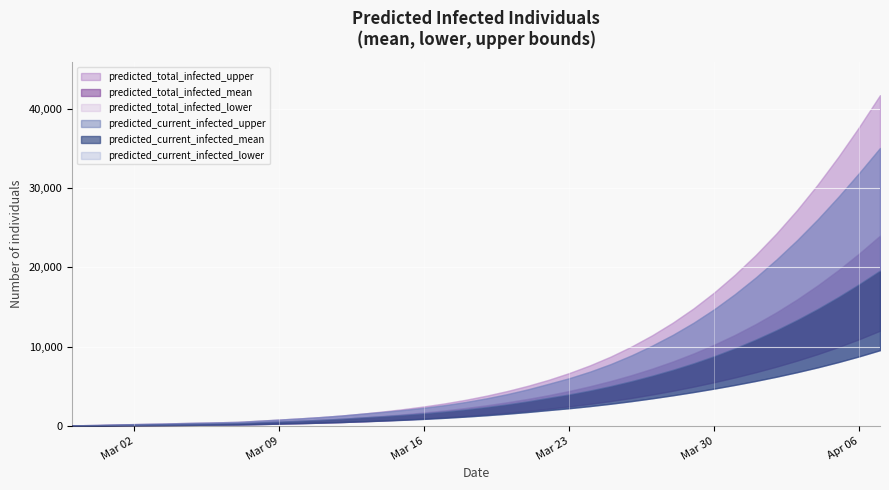

What is the sum of the predicted_total_infected_upper values at 32 and 38?

56850